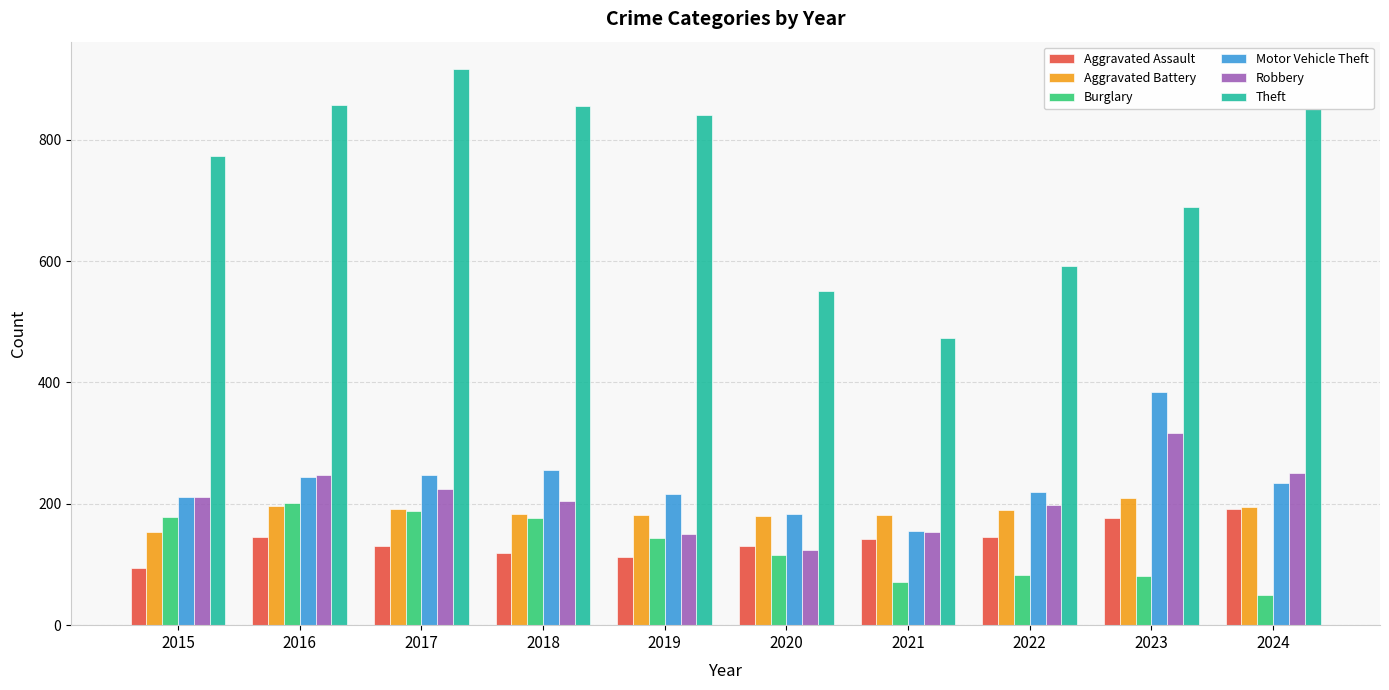

The value of Aggravated Assault at 2018 is 181. True or false?

False